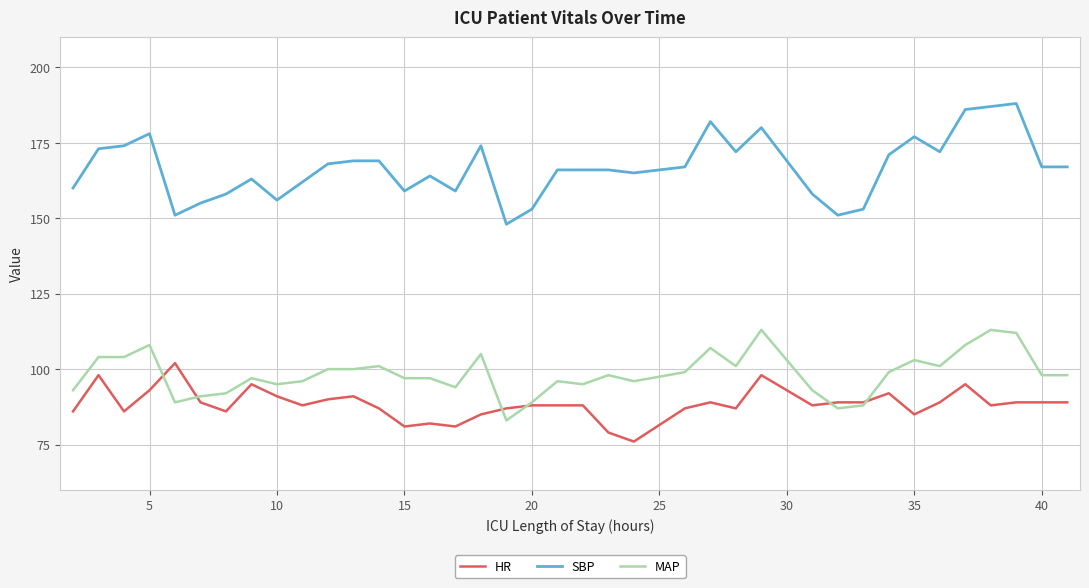

Rank the series by their maximum value, from lowest to highest.

HR, MAP, SBP